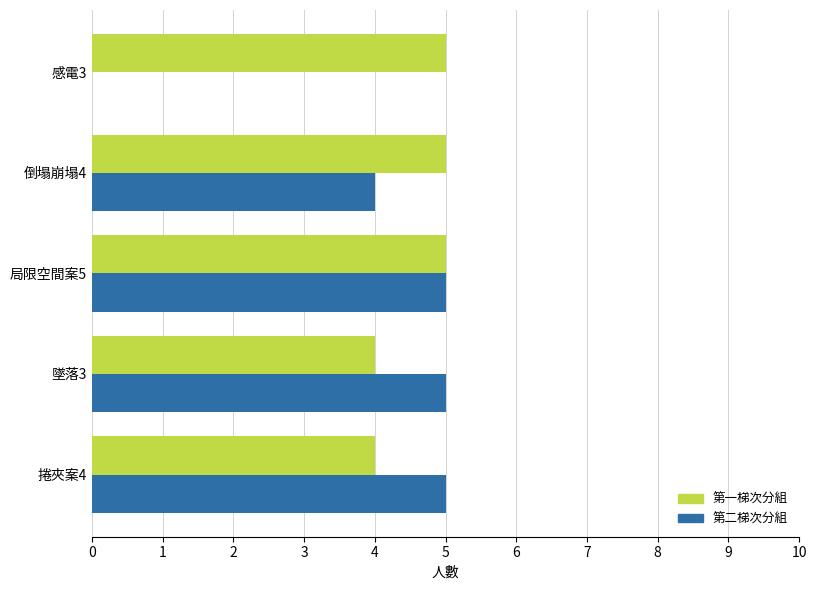

What is the sum of all 第二梯次分組 values?

19